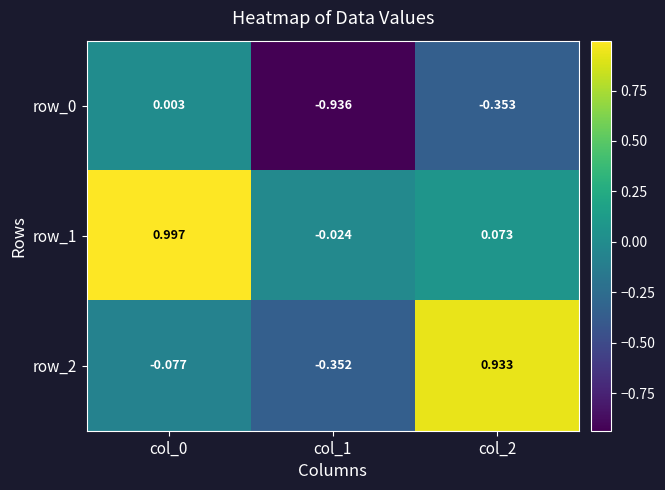

Which series has the largest total across all categories?

row_1